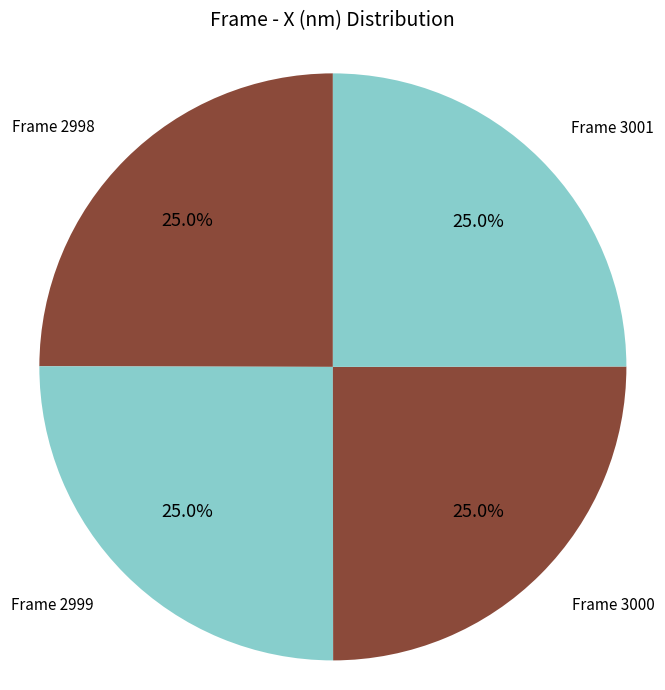

How many segments does this pie chart have?

4